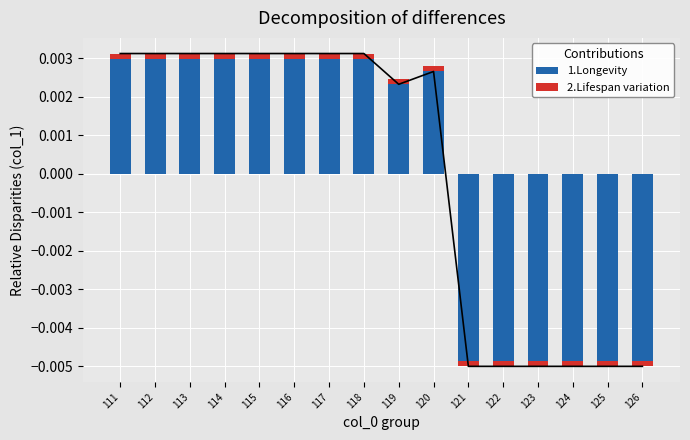

At which label does 1.Longevity reach its minimum?

121